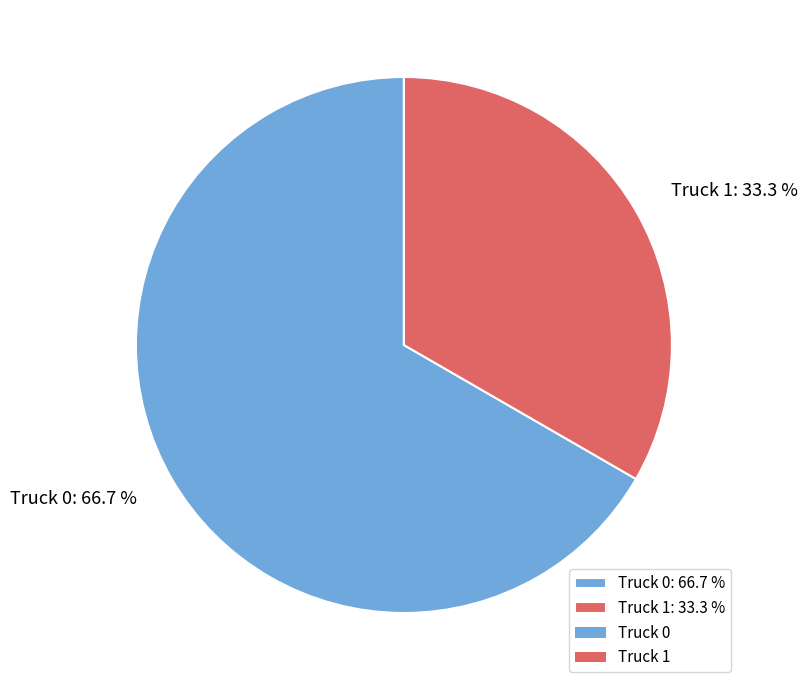

Is there any slice that represents more than half of the pie?

Yes